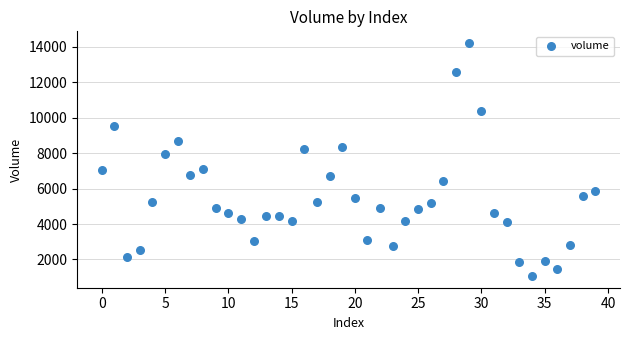

What Y value in the scatter plot is closest to 7642?

7956.4